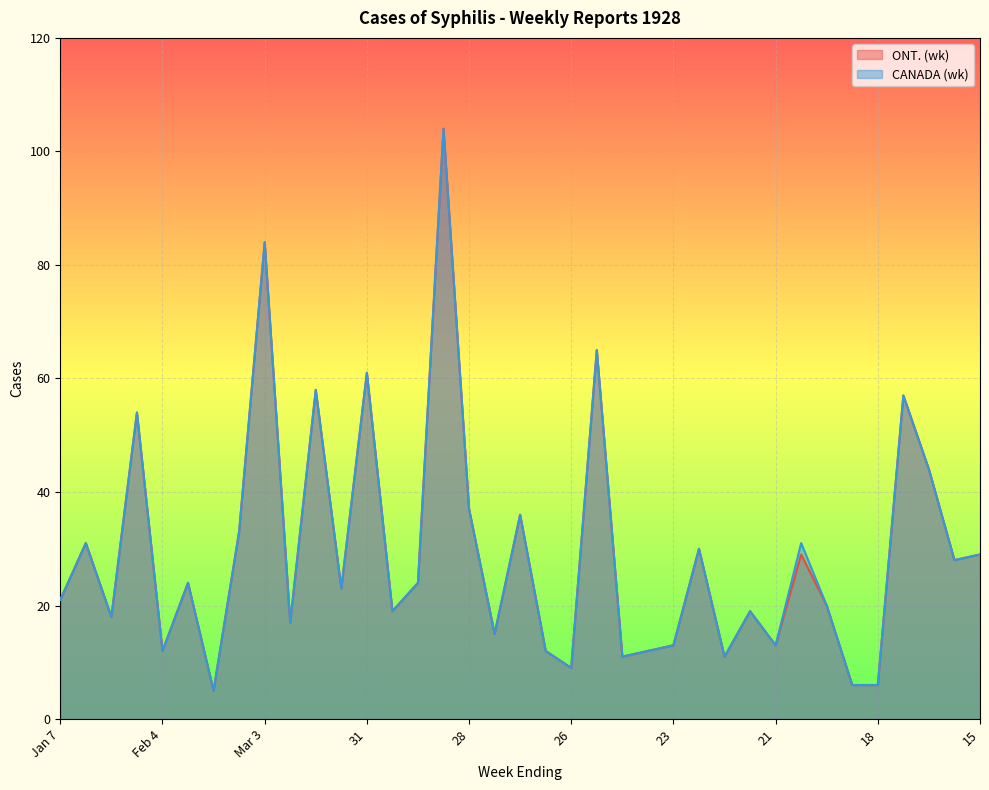

What is the difference between the maximum and minimum values in the ONT. (wk) series?

99